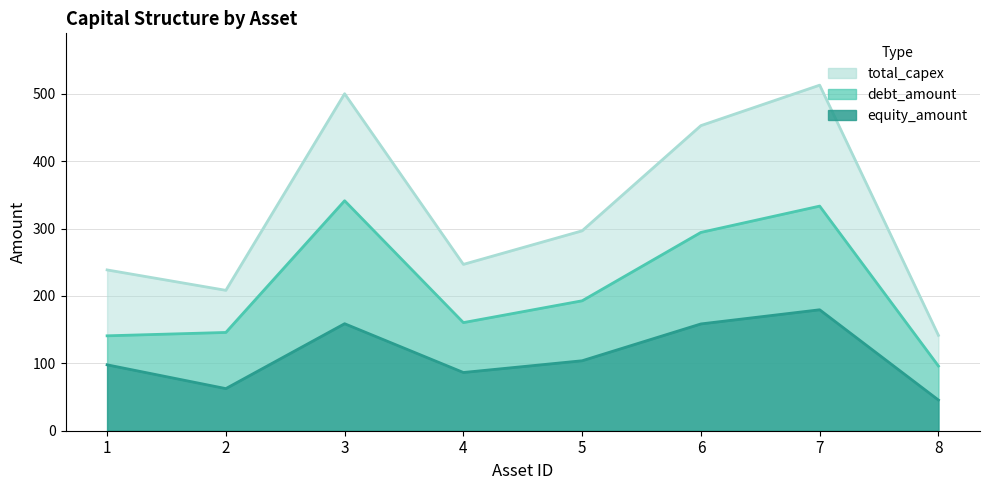

At how many categories does at least one series exceed 504?

1